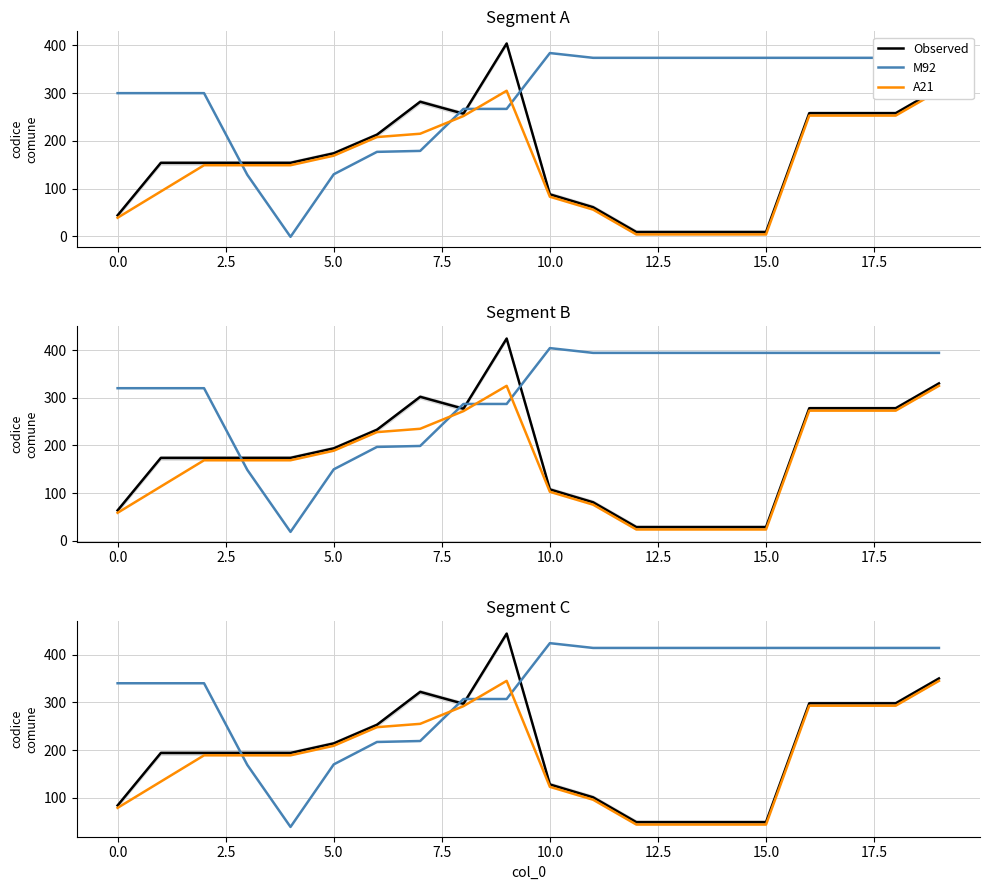

What is the label of the 9th point from the right?

11